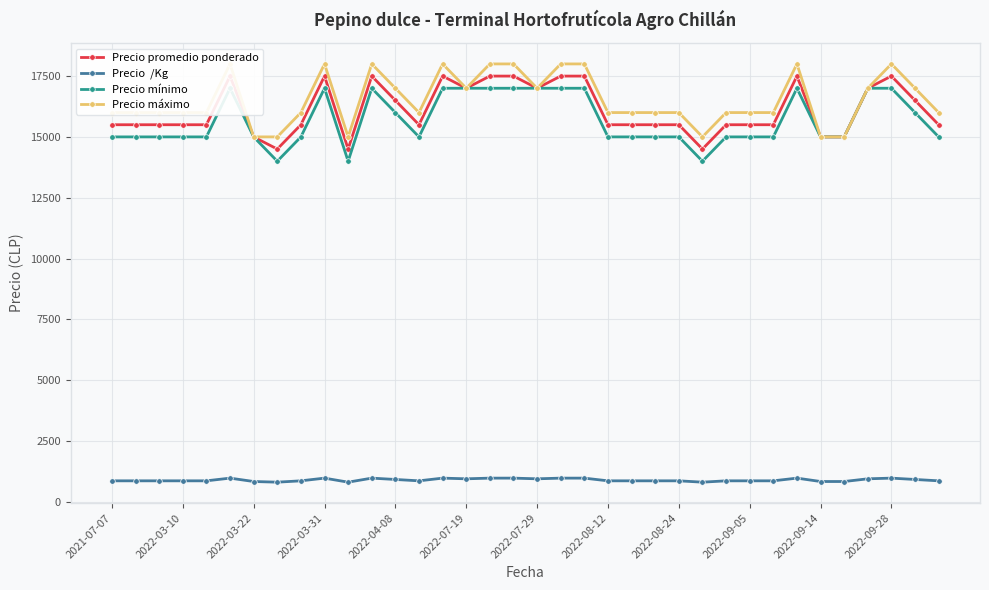

Rank the series at 28 from lowest to highest value.

Precio  /Kg, Precio mínimo, Precio promedio ponderado, Precio máximo